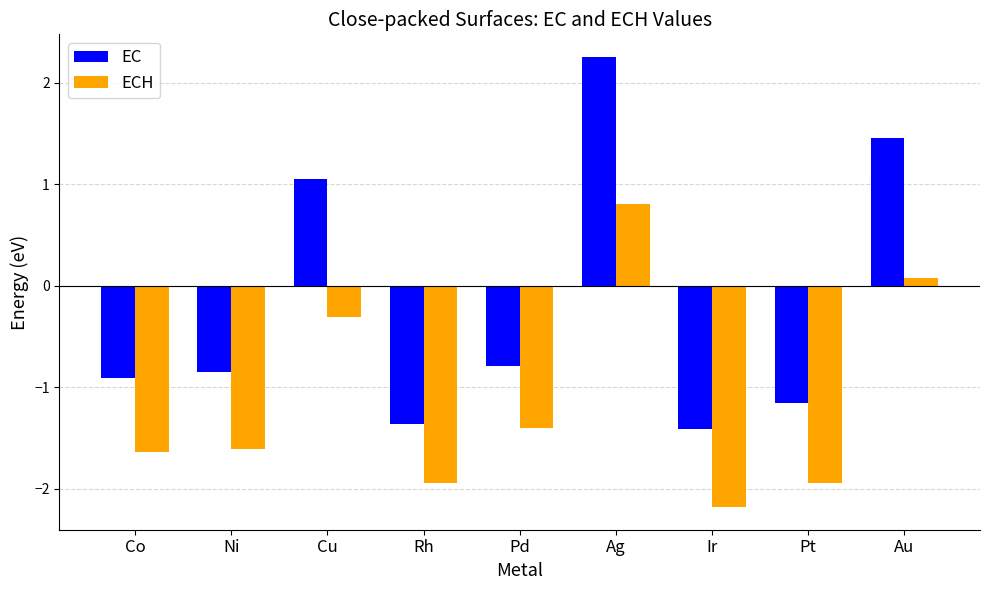

What is the difference between the ECH values at Au and Ni?

1.7